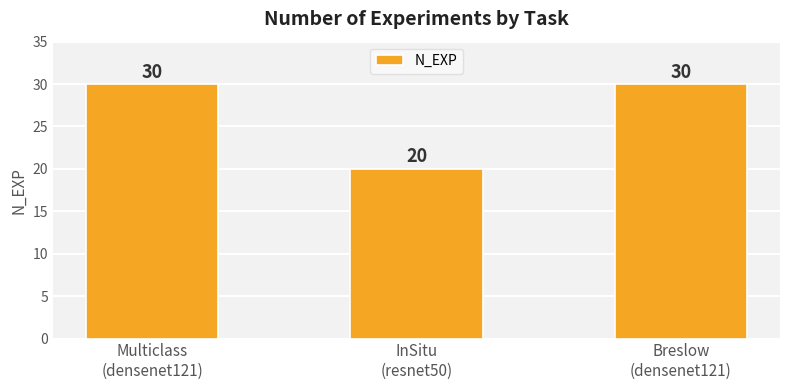

Reading right to left, transcribe all the data shown in this chart.

30	20	30